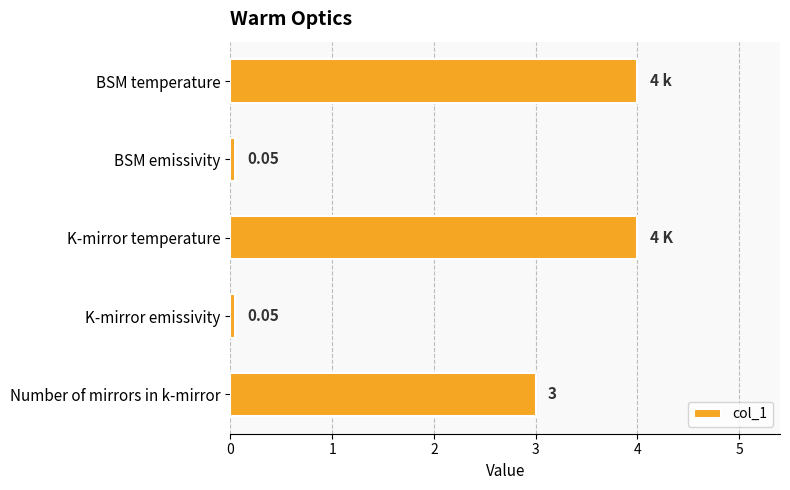

What is the maximum value shown in the chart?

4.0